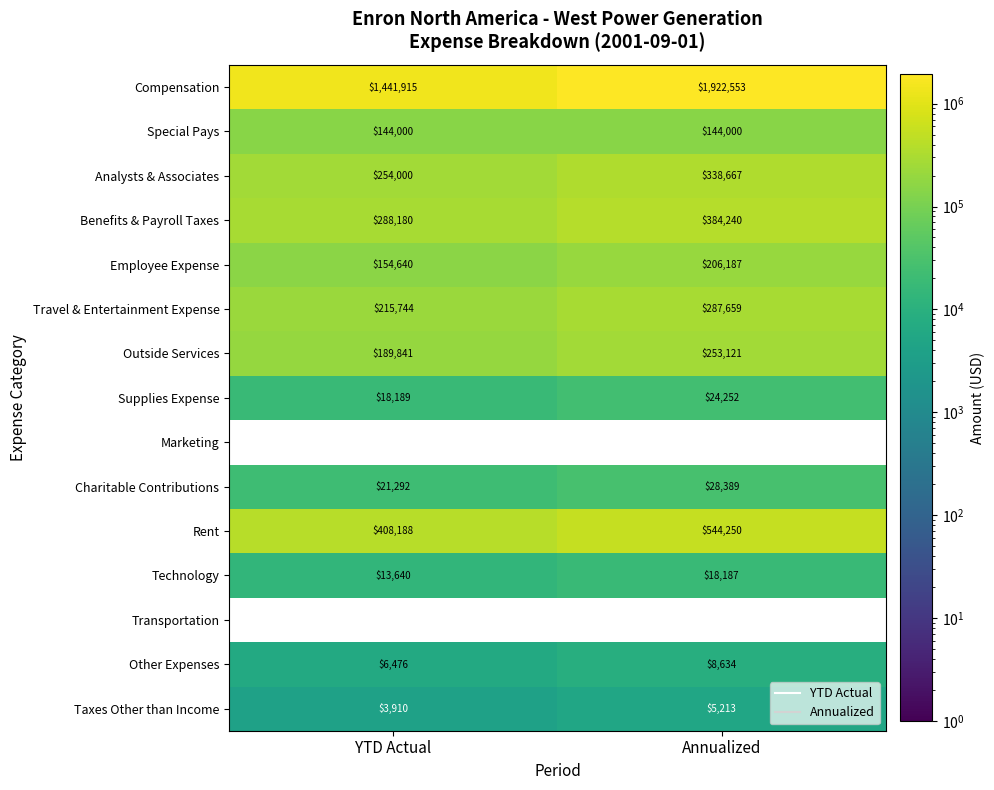

Which category has the highest value across all series?

Annualized